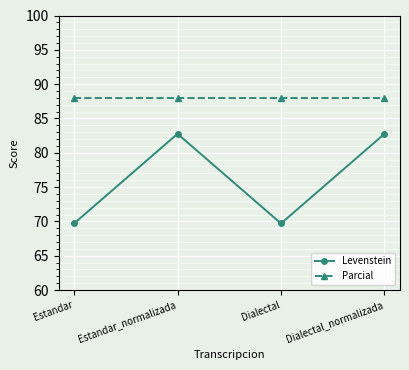

What is the label of the 2nd point from the right?

Dialectal